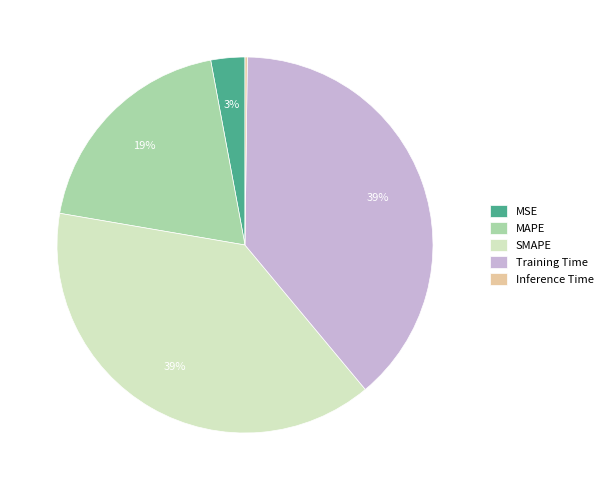

To the nearest percent, what portion does MAPE represent?

19%